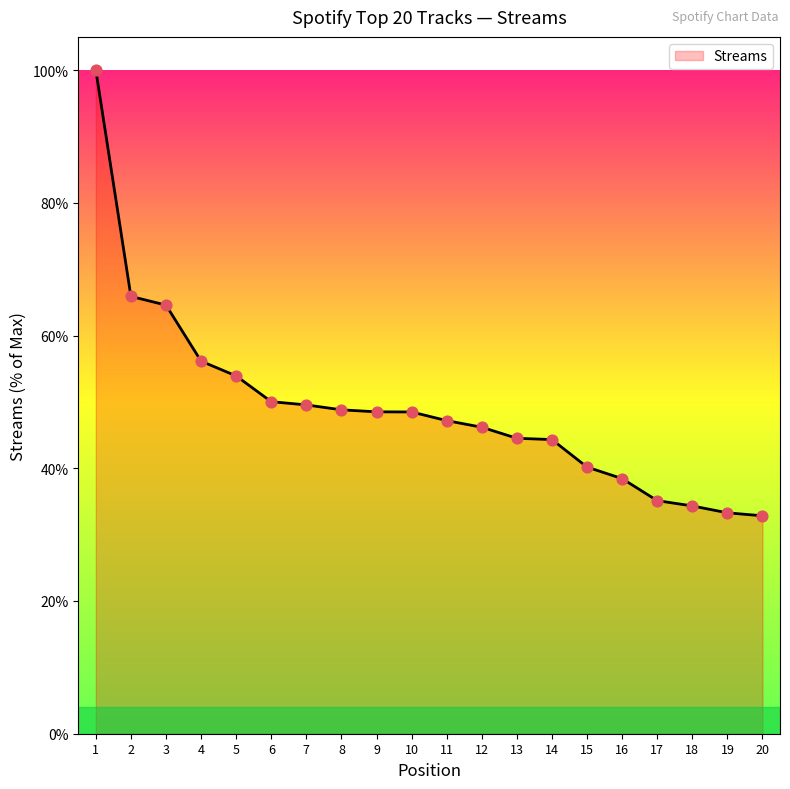

Approximately how many times larger is the value at 6 compared to 15?

1.2